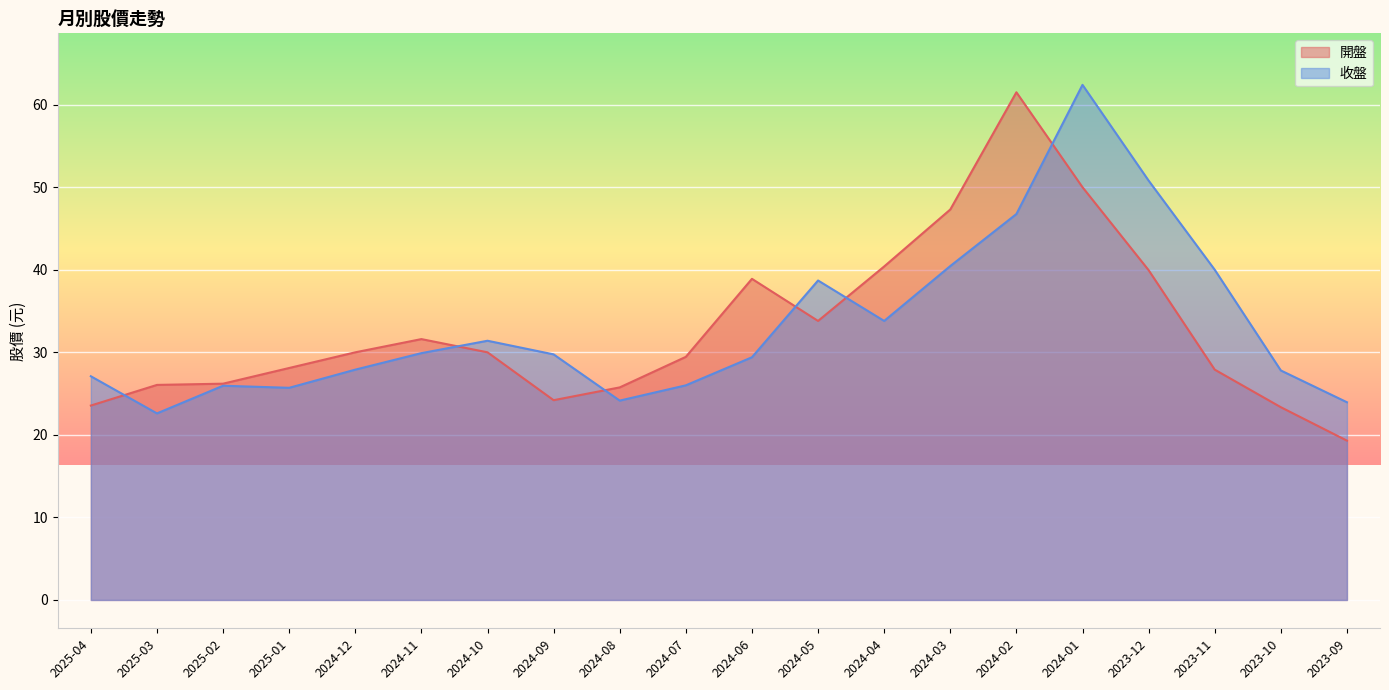

Reading left to right, what are all the values shown in this chart?

開盤: 2025-04=23.6	2025-03=26.1	2025-02=26.2	2025-01=28.1	2024-12=30.0	2024-11=31.6	2024-10=30.0	2024-09=24.2	2024-08=25.8	2024-07=29.4	2024-06=38.9	2024-05=33.8	2024-04=40.4	2024-03=47.3	2024-02=61.5	2024-01=50.0	2023-12=40.0	2023-11=27.9	2023-10=23.4	2023-09=19.3
收盤: 2025-04=27.1	2025-03=22.6	2025-02=25.9	2025-01=25.7	2024-12=27.9	2024-11=29.9	2024-10=31.4	2024-09=29.8	2024-08=24.1	2024-07=26.0	2024-06=29.4	2024-05=38.7	2024-04=33.8	2024-03=40.5	2024-02=46.8	2024-01=62.4	2023-12=50.8	2023-11=40.0	2023-10=27.8	2023-09=23.9